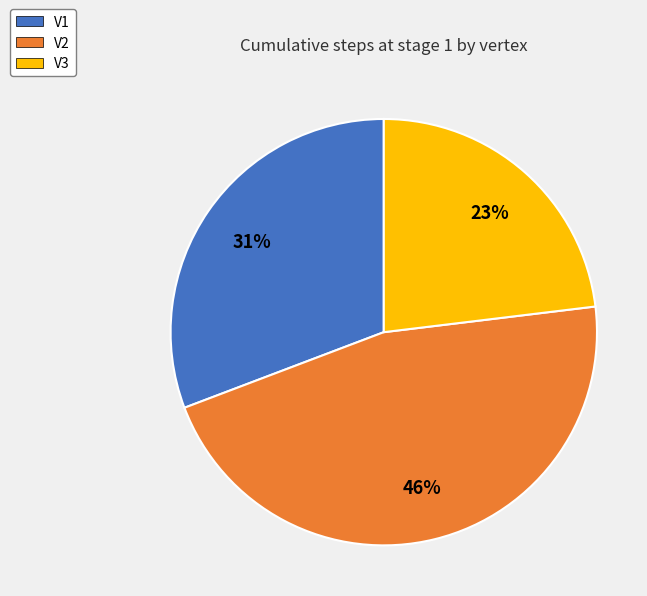

How many slices are in this pie chart?

3